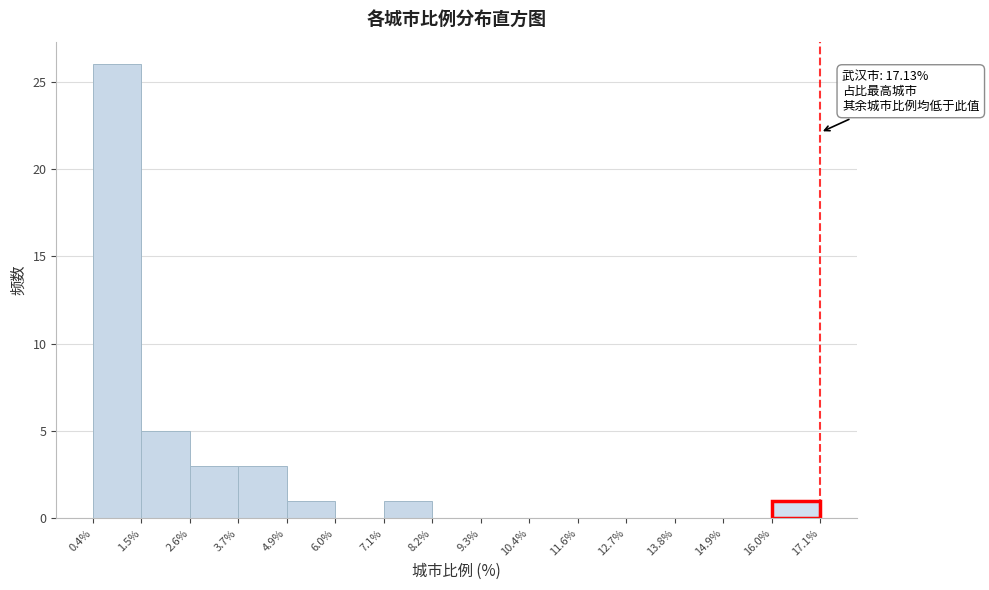

Which range on the x-axis has the tallest bar?

0.4% to 1.5%